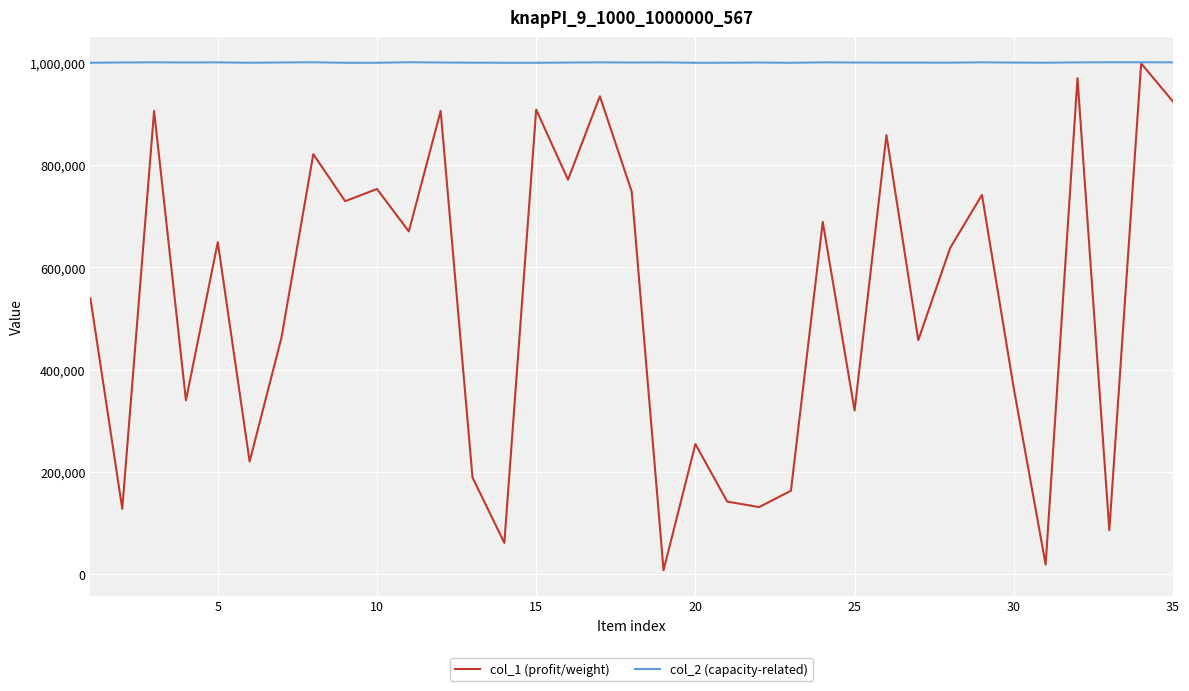

At how many categories does at least one series exceed 790769?

35